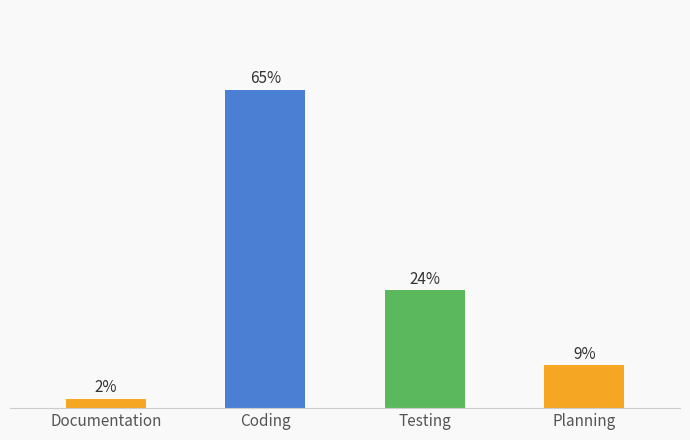

Does the chart contain any negative values?

No